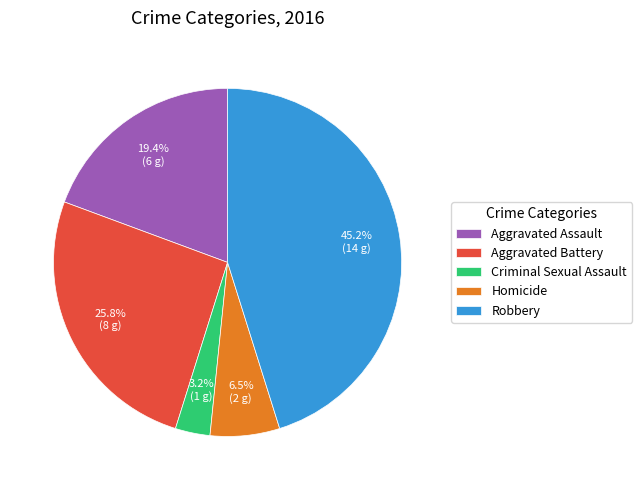

How many slices are in this pie chart?

5